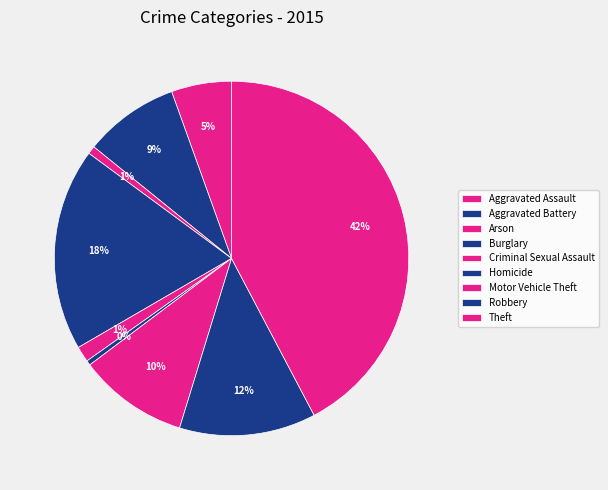

What is the change in value from Robbery to Theft?

+891